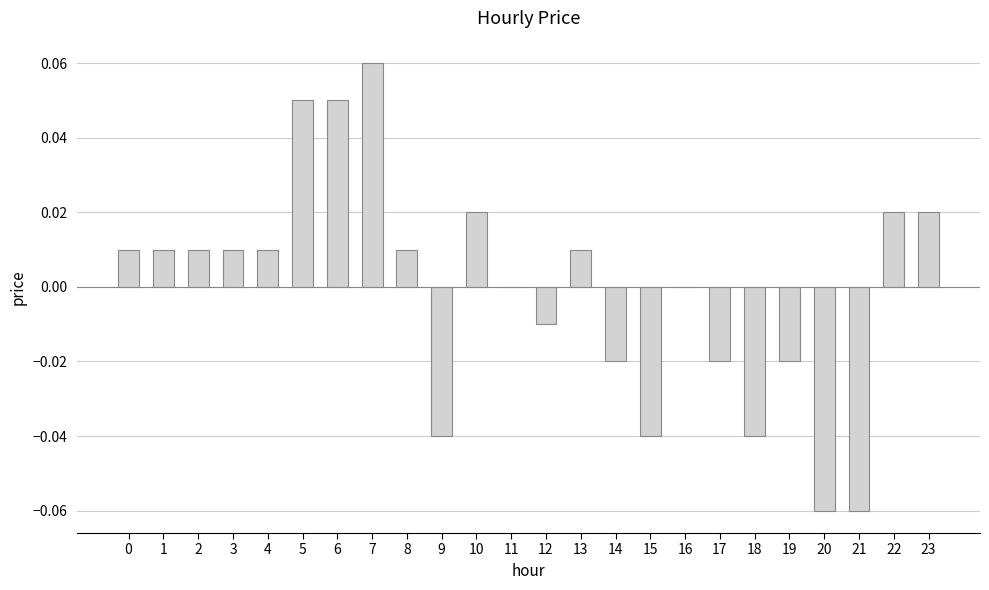

Does the chart contain stacked bars?

No